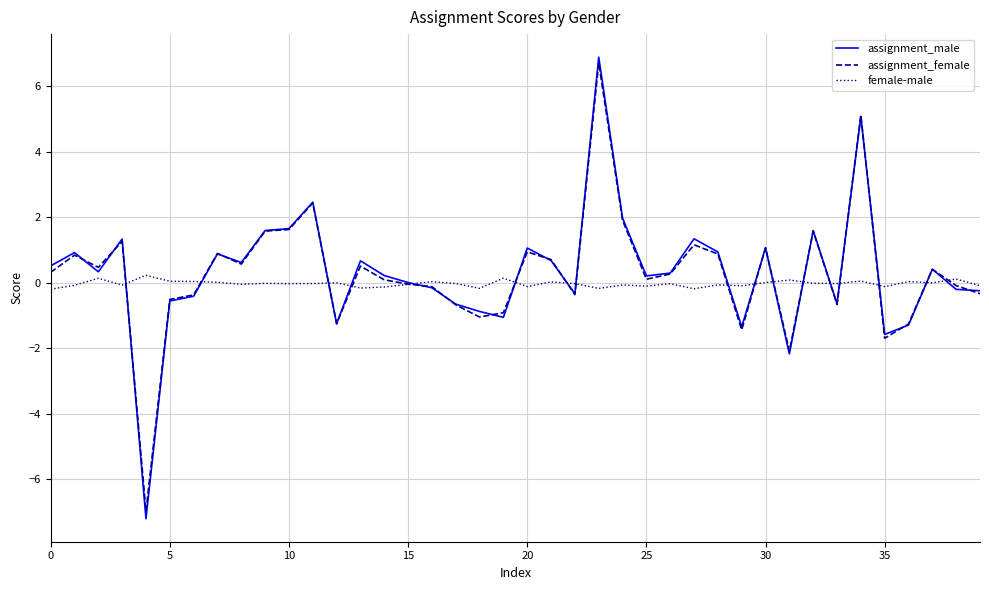

Does the chart display data point markers on the line(s)?

No